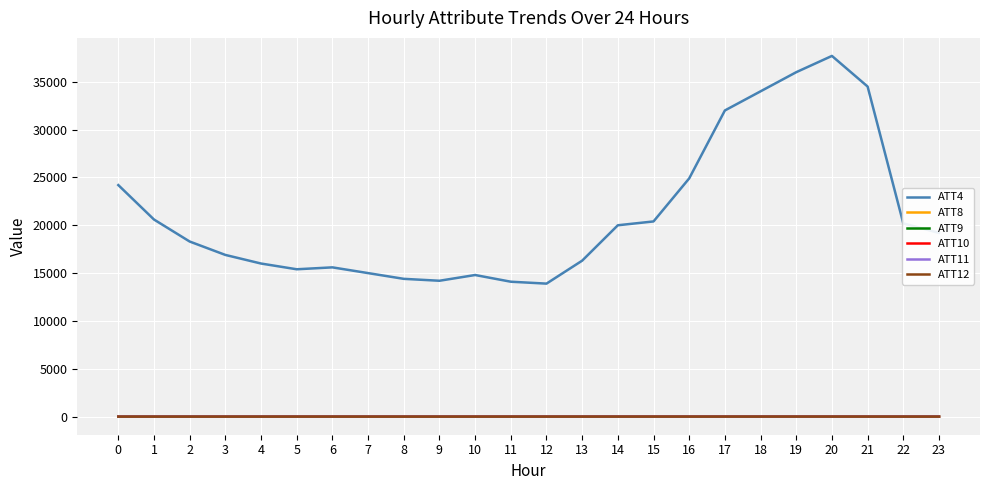

True or false: ATT4 and ATT8 intersect in this chart.

False